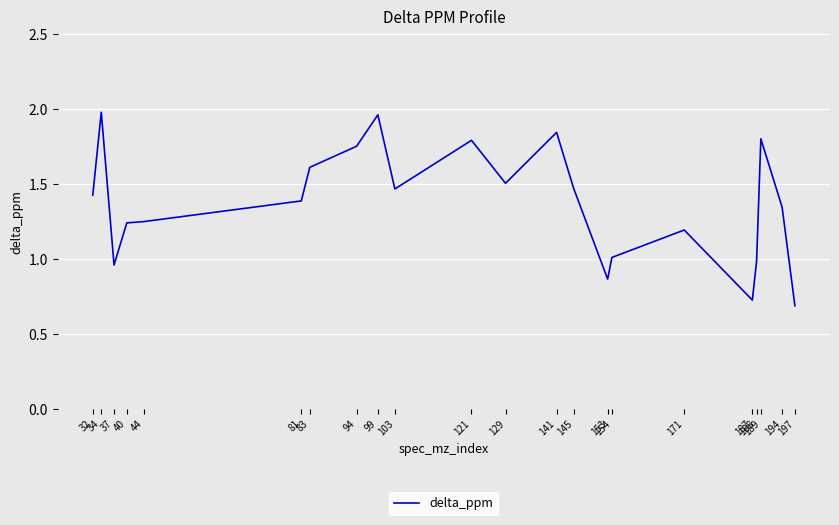

True or false: the data has more than 1 interior local peaks.

True